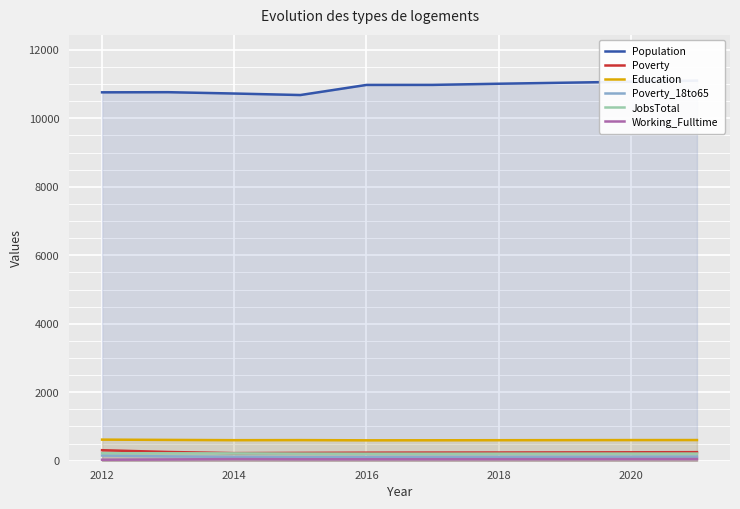

What is the maximum value for Education?

616